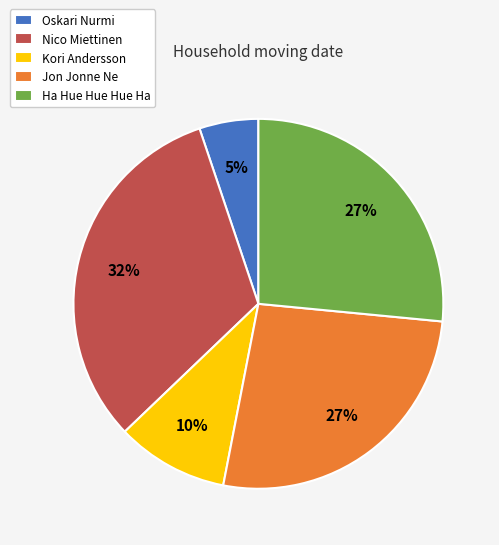

To the nearest percent, what is the average slice percentage?

20%